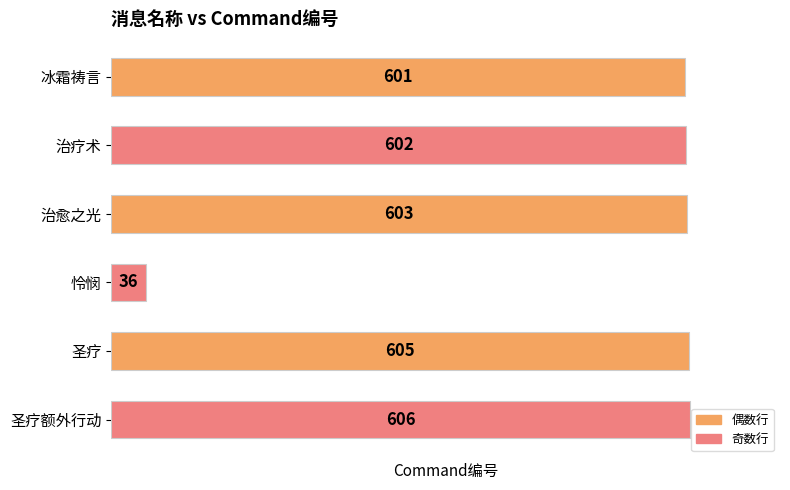

What is the minimum value shown in the chart?

36